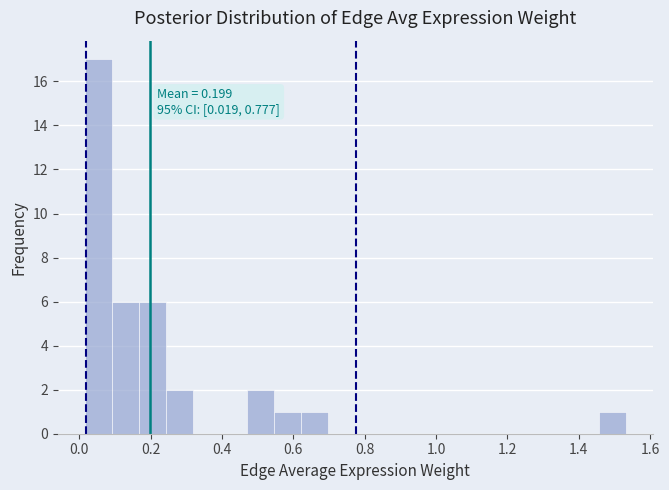

Around what value on the x-axis is the tallest bar? Give the approximate position of its centre, as read against the axis.

0.06